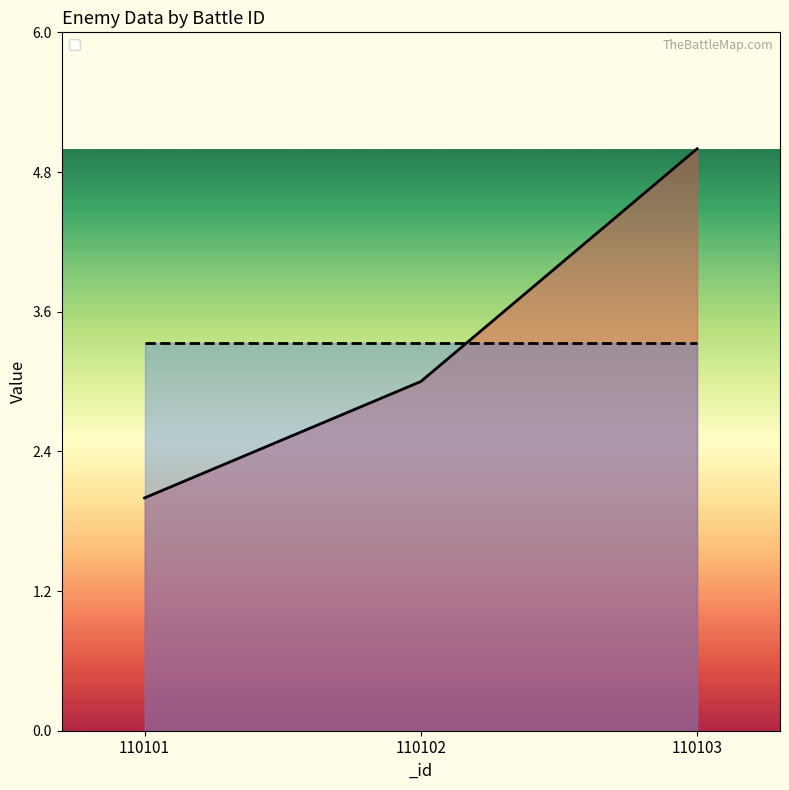

The chart shows a value of 3 at 110102. True or false?

True